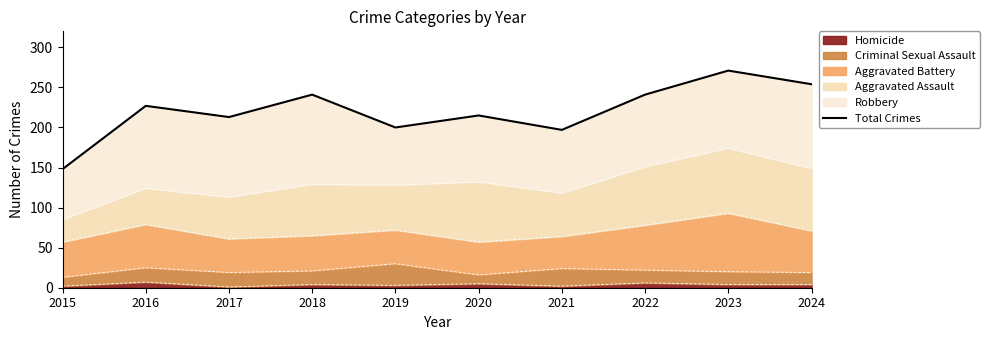

Does the chart have visible grid lines?

No